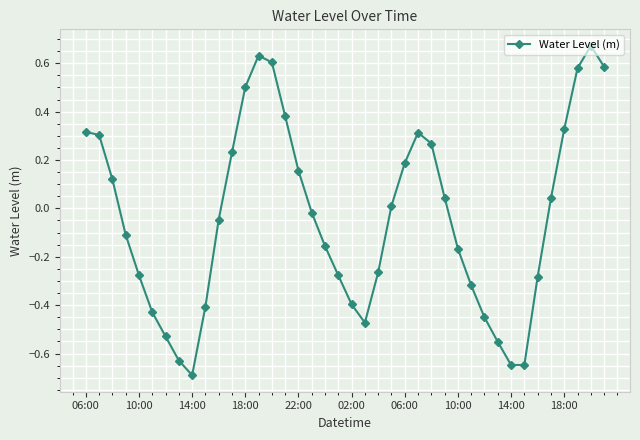

How many interior local valleys (lower than both neighbors) does the data have?

3